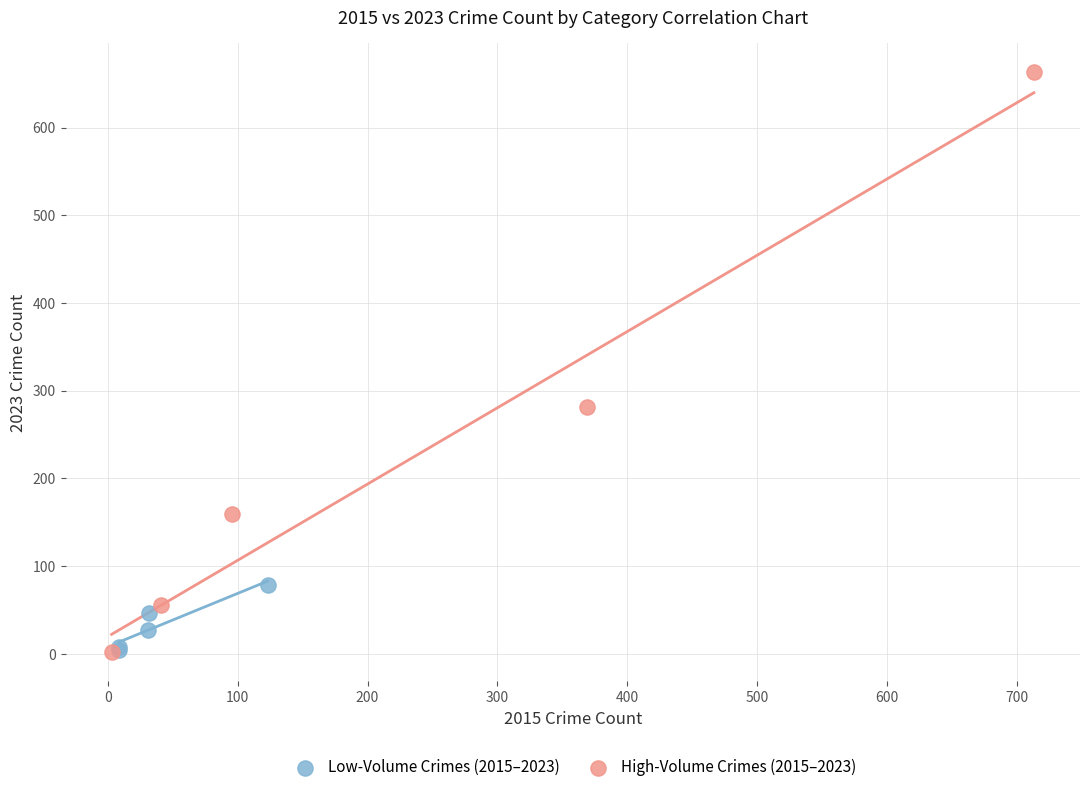

Which series has the largest Y range (max minus min)?

High-Volume Crimes (2015–2023)